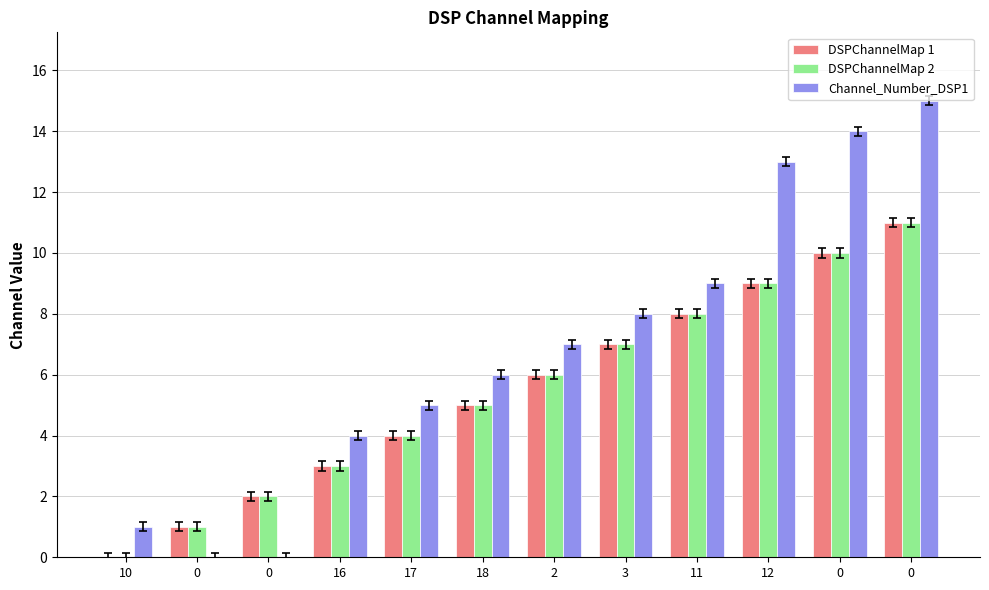

Where does the DSPChannelMap 1 series first go above 6?

3